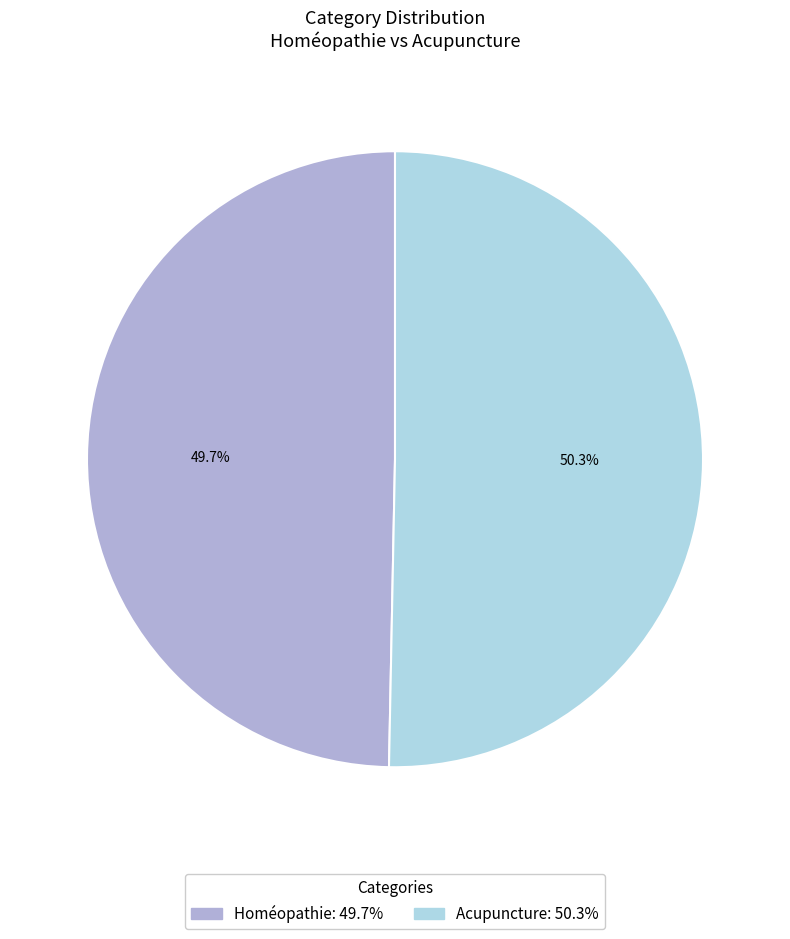

The Acupuncture slice represents 50% of the pie. True or false?

True